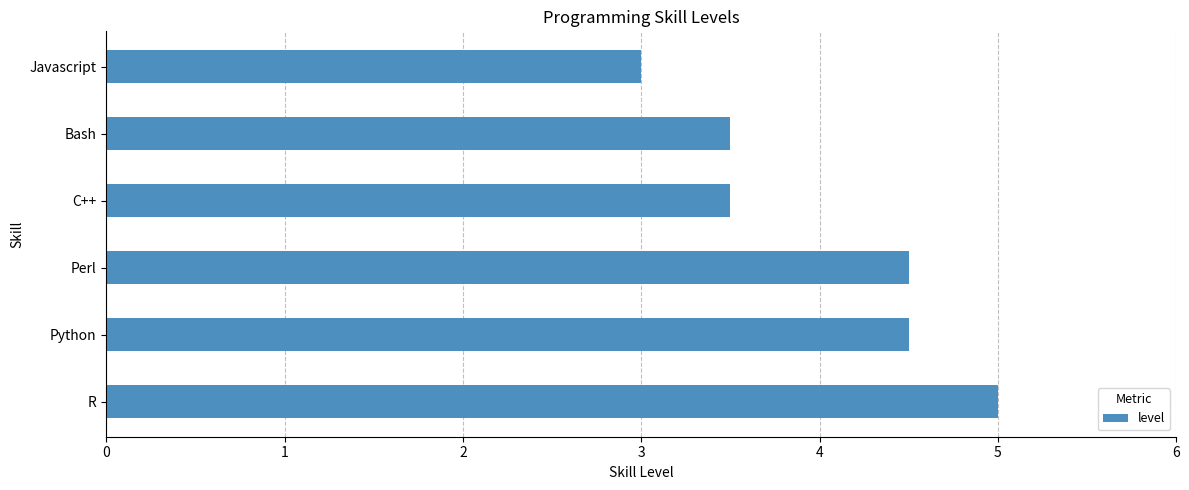

At which category does the chart reach its peak across all series?

R